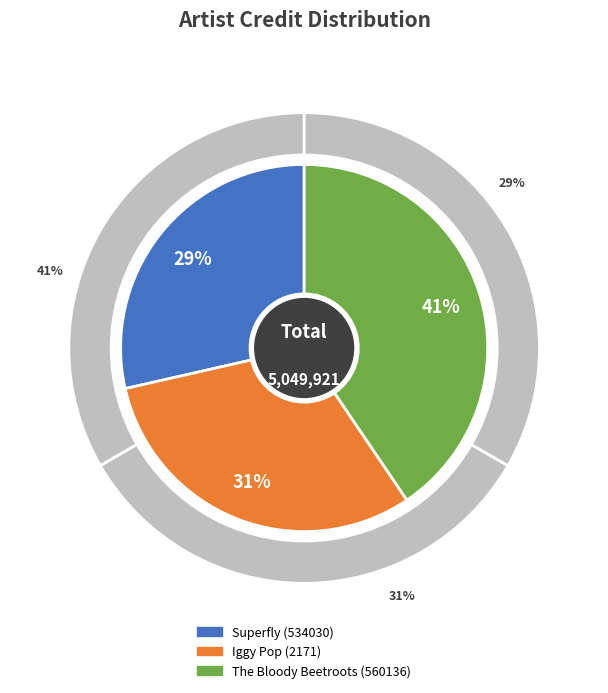

How much of the chart is everything except Superfly (534030)?

71.4%